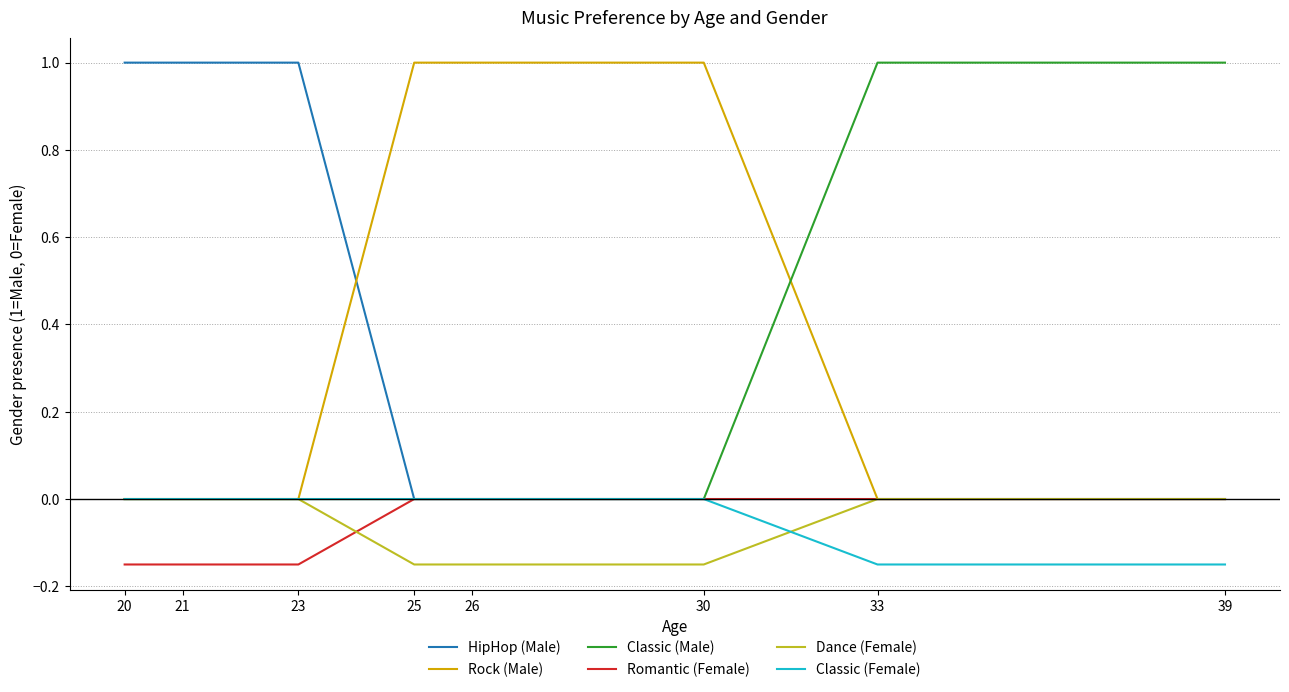

What is the greatest value displayed?

1.0